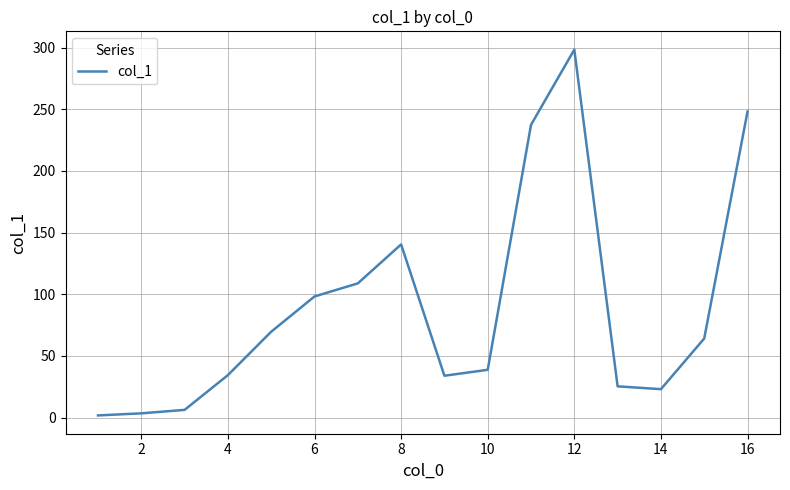

What is the difference between the maximum and minimum values?

296.7